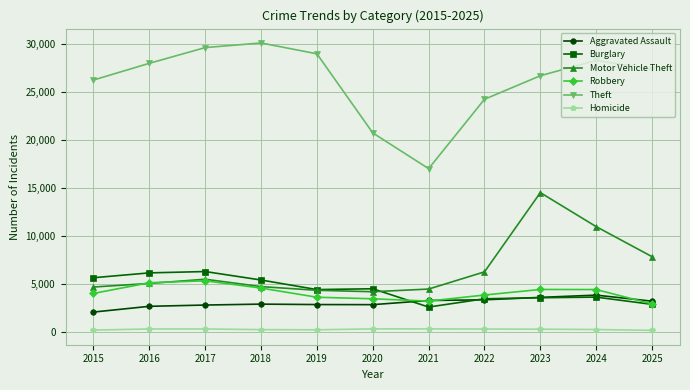

Which series has the widest spread of values?

Theft